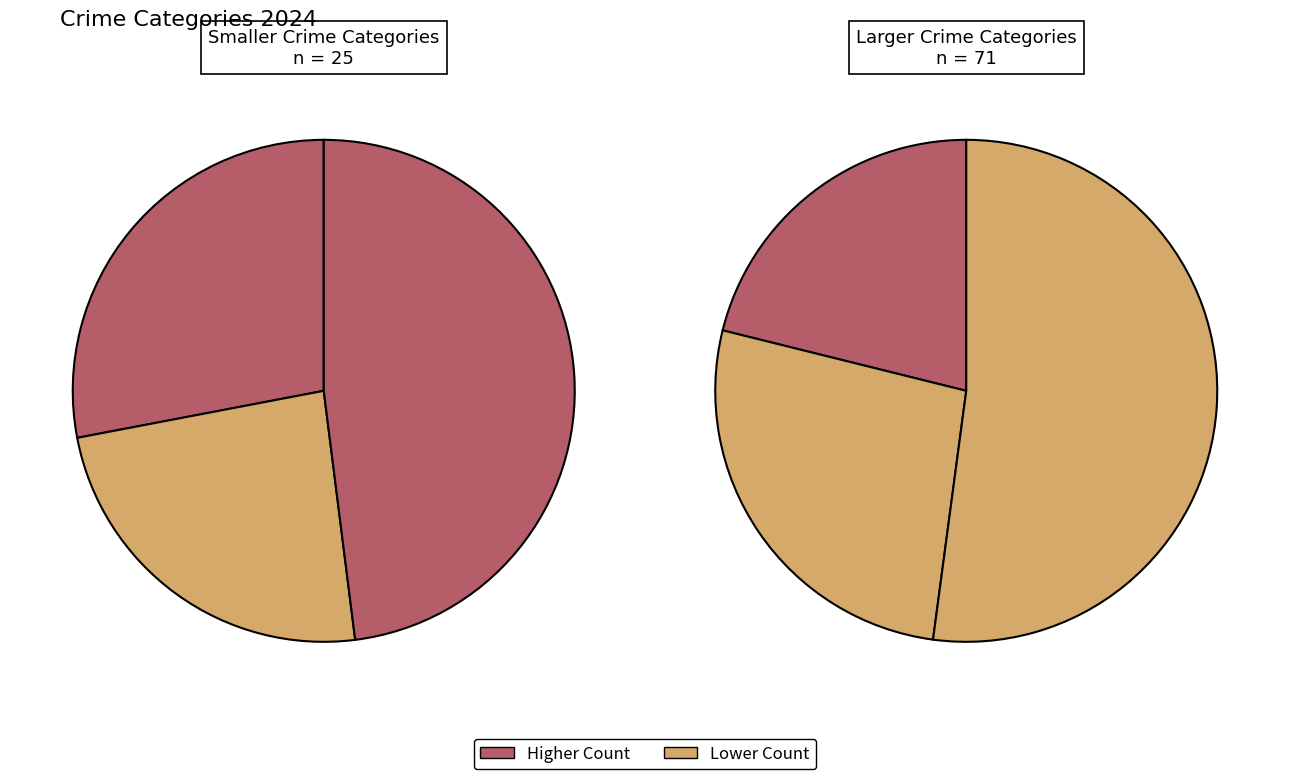

True or false: Arson accounts for 14% of the total.

False